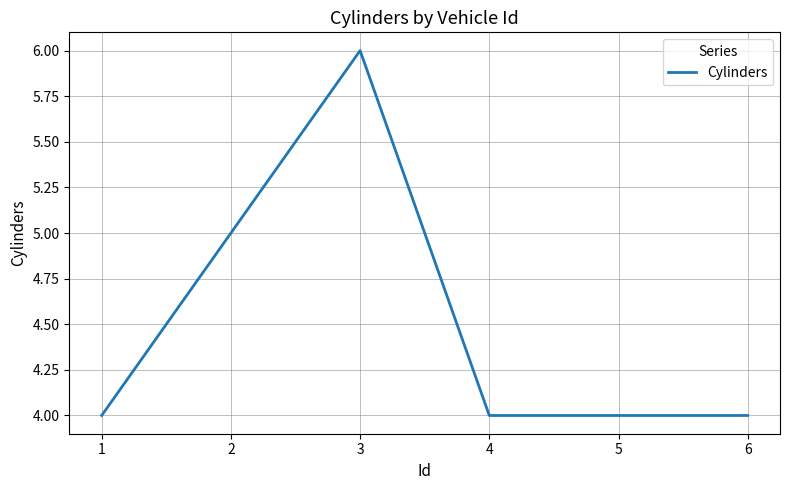

Count the number of categories in the chart.

6